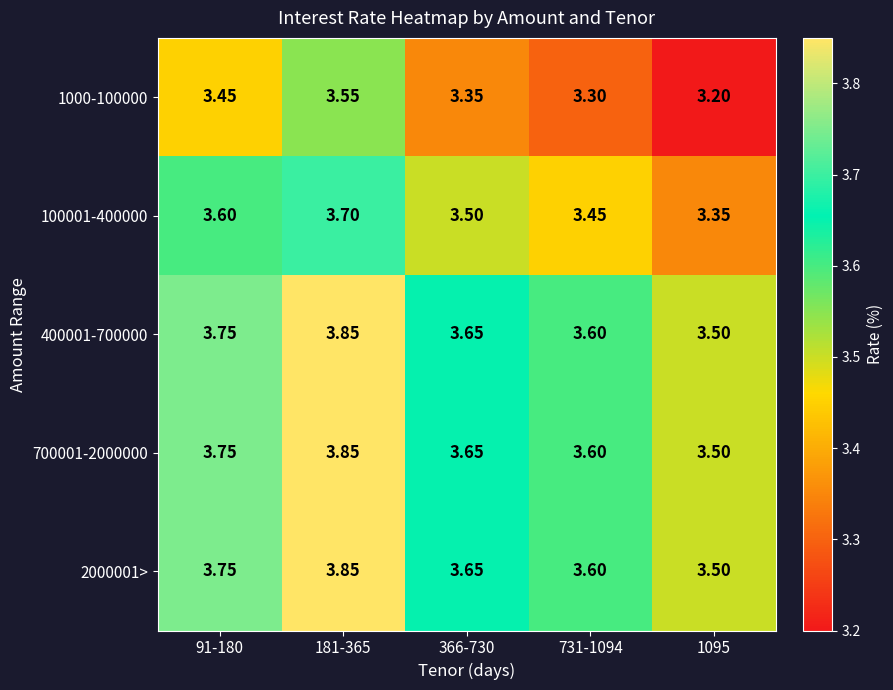

Is the value of 1000-100000 at 91-180 greater than the value of 100001-400000 at 91-180?

No